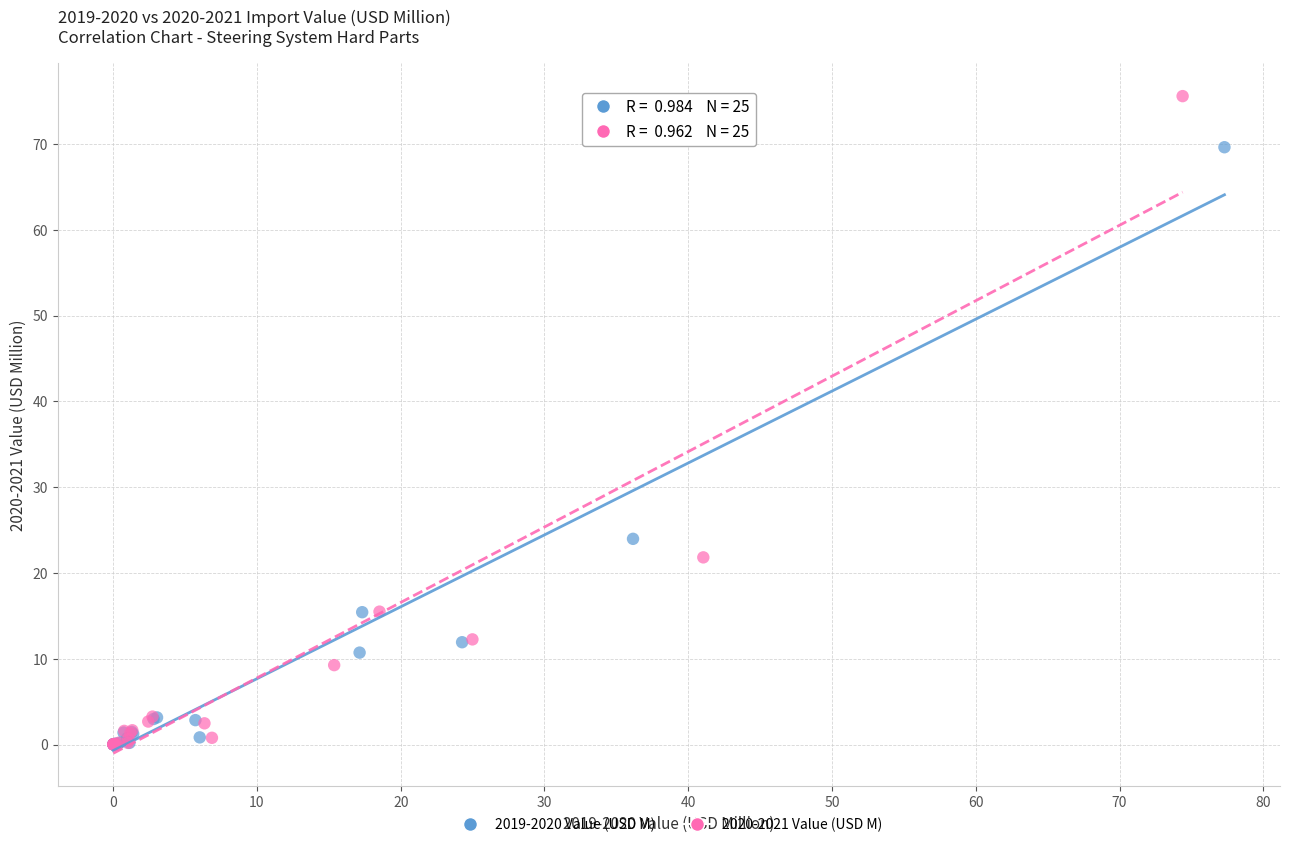

Which series contains the highest Y value?

2020-2021 Value (USD M)